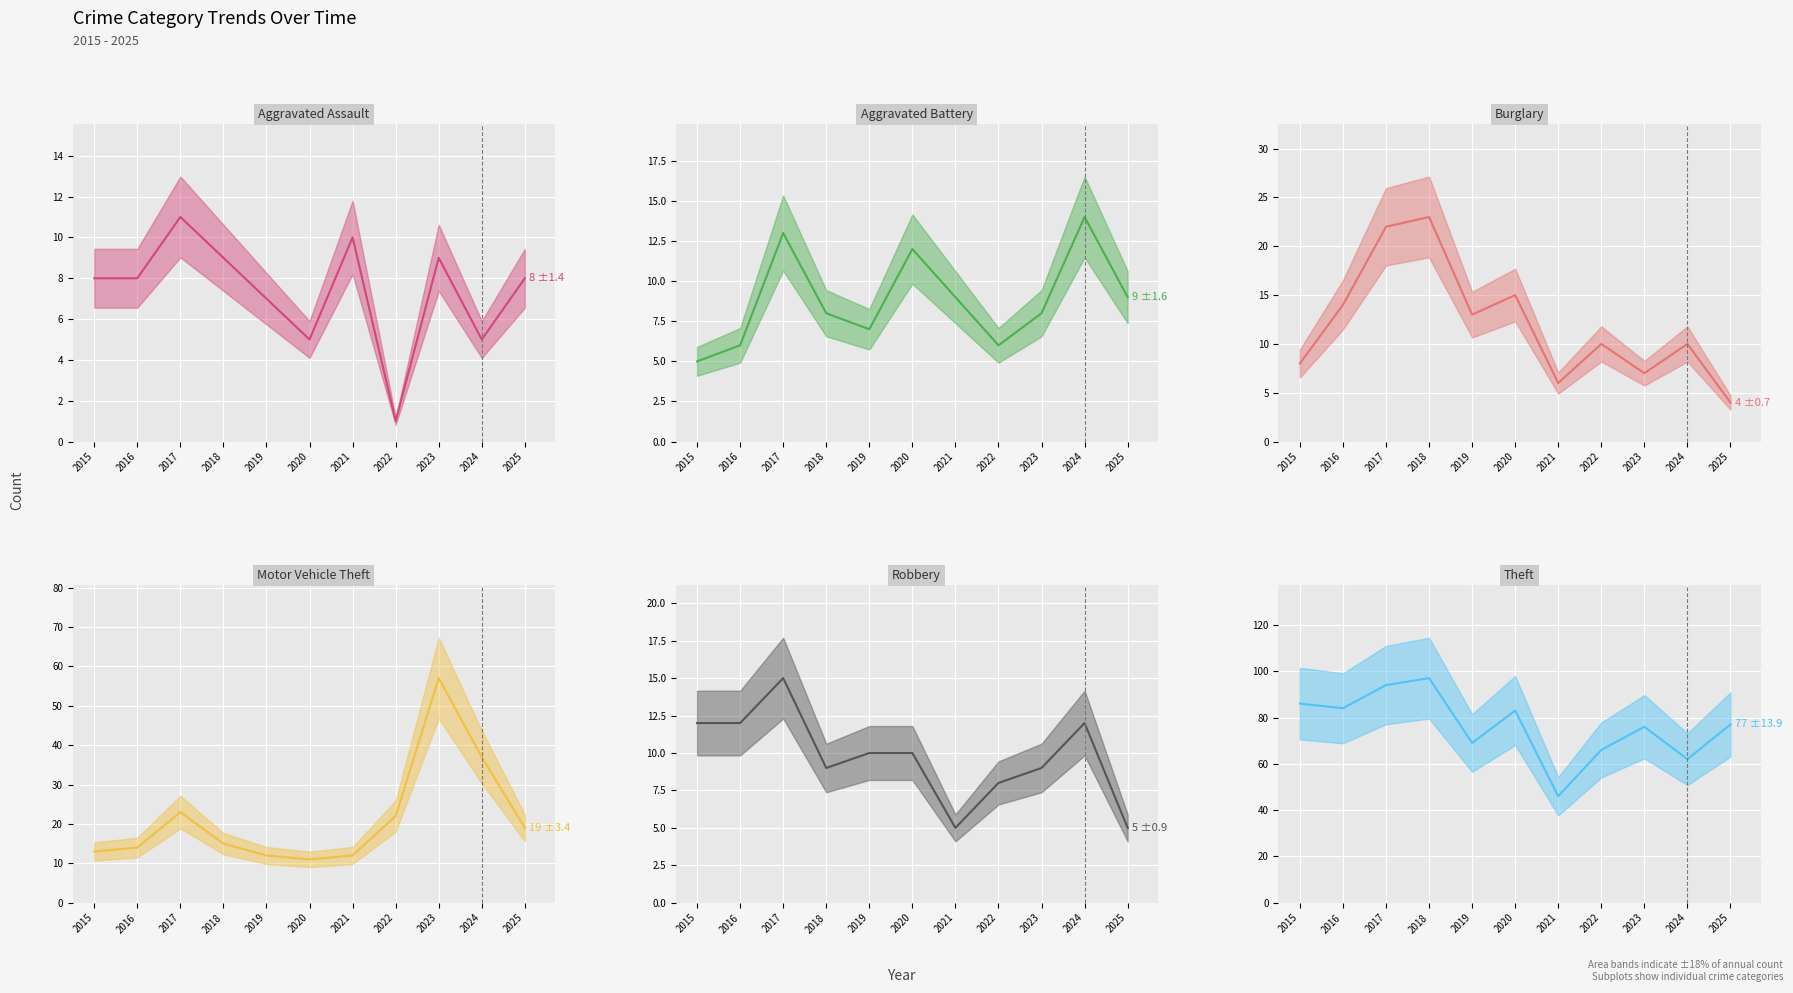

At which category is the sum across all series the highest?

2017